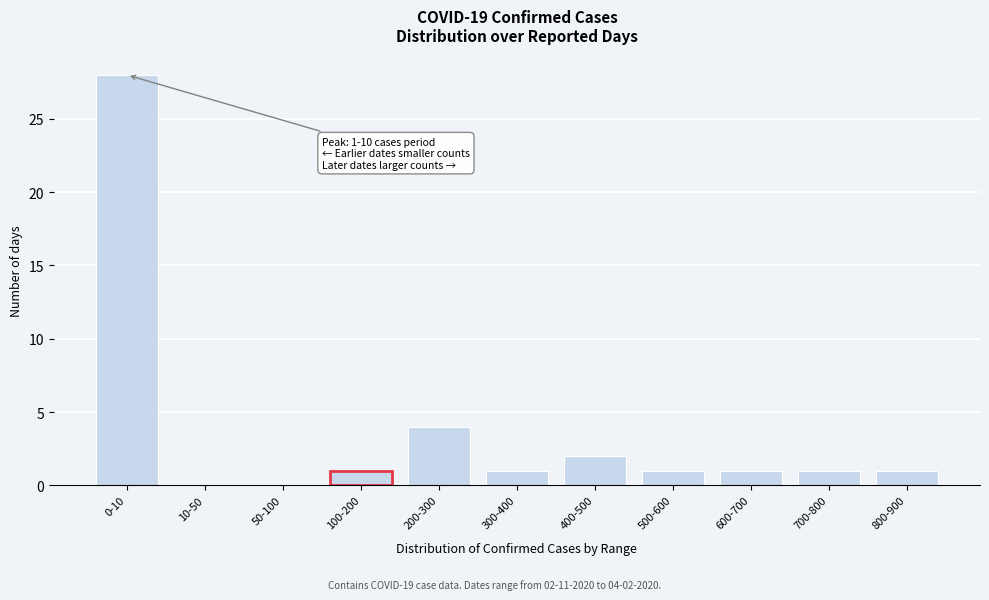

Reading left to right, what are all the values shown in this chart?

0-10=28	10-50=0	50-100=0	100-200=1	200-300=4	300-400=1	400-500=2	500-600=1	600-700=1	700-800=1	800-900=1